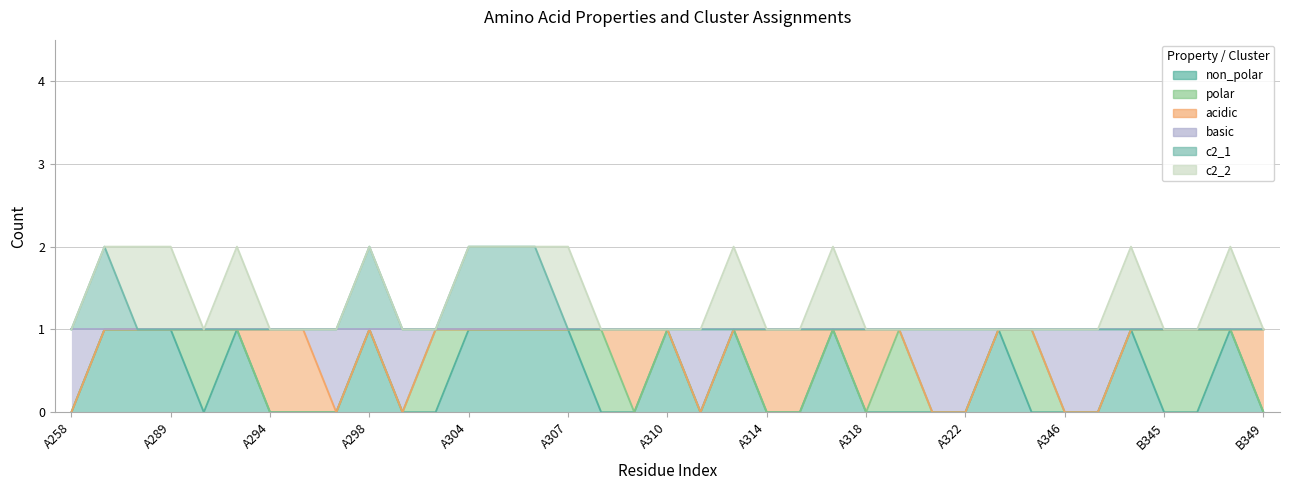

Which series has the largest range (max minus min)?

non_polar